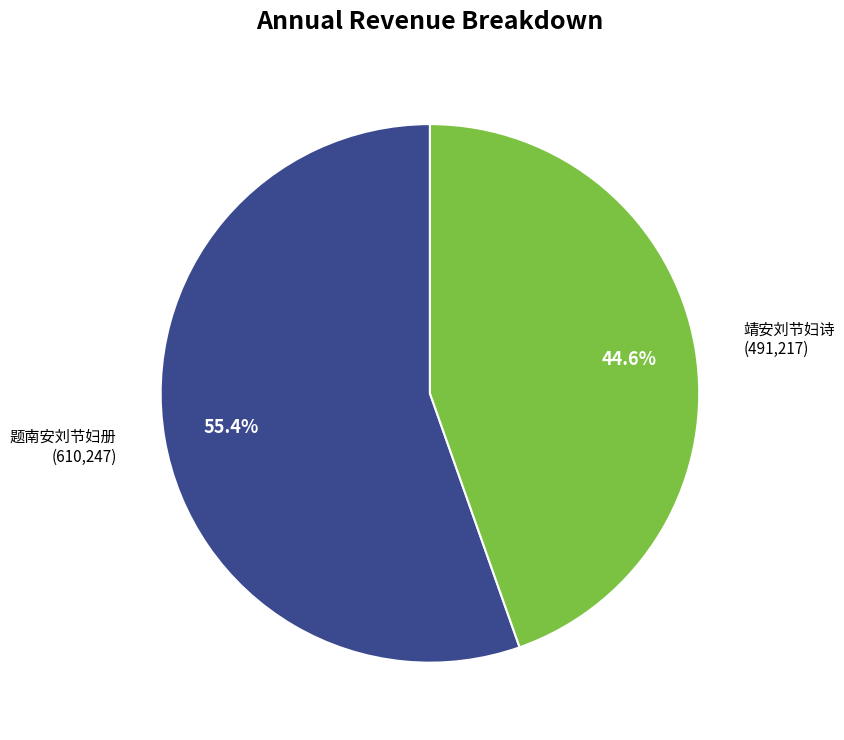

Is there any slice that represents more than half of the pie?

Yes